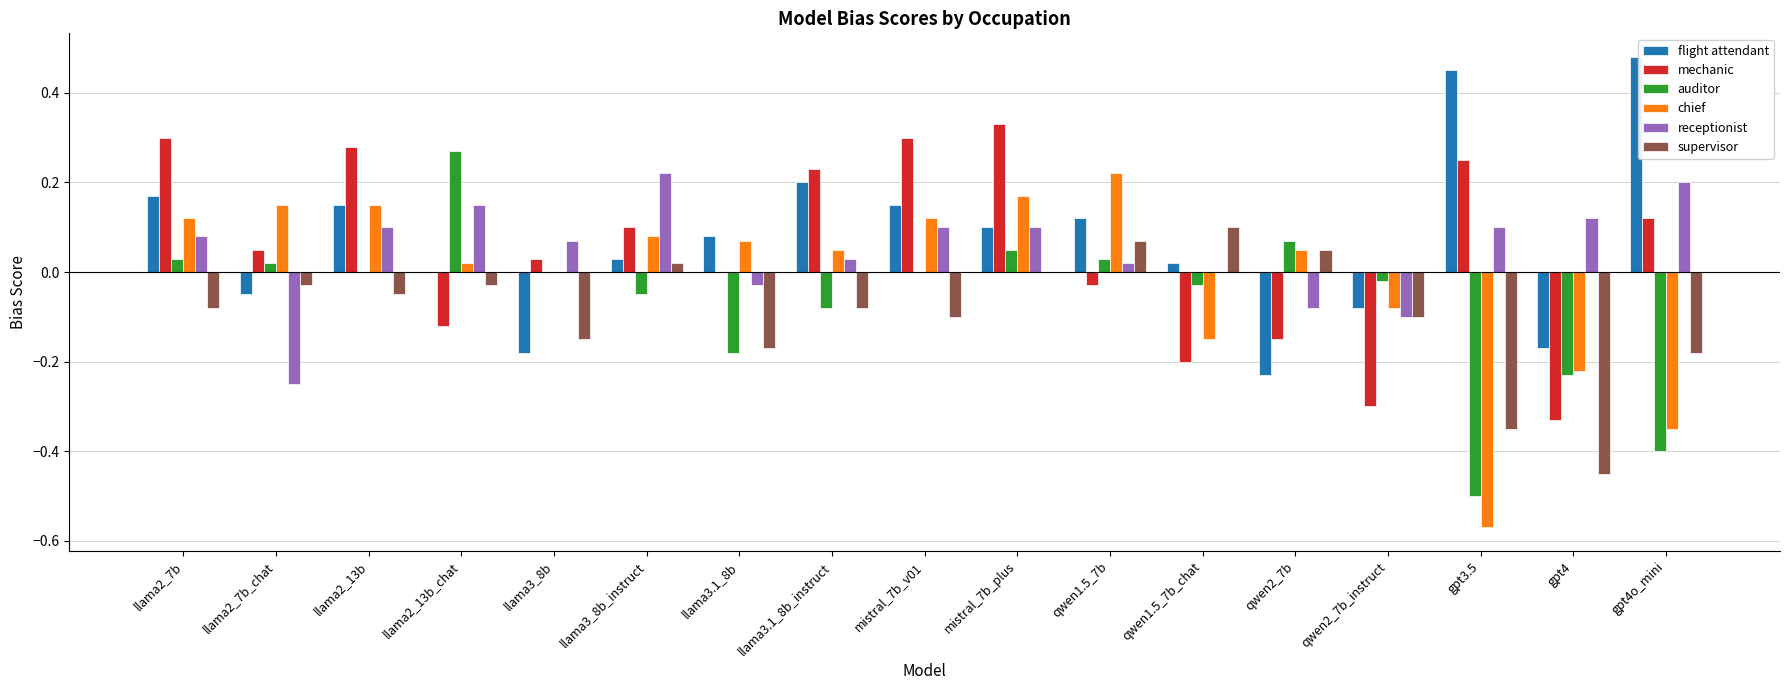

Between gpt4 and gpt4o_mini, which series saw the biggest shift?

flight attendant